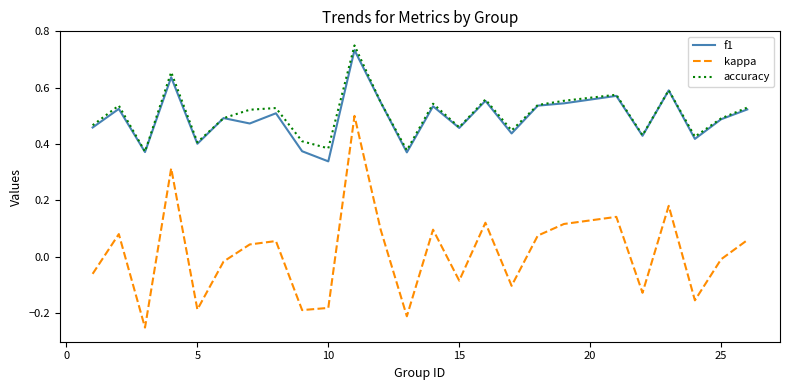

True or false: kappa and accuracy cross at least once.

False